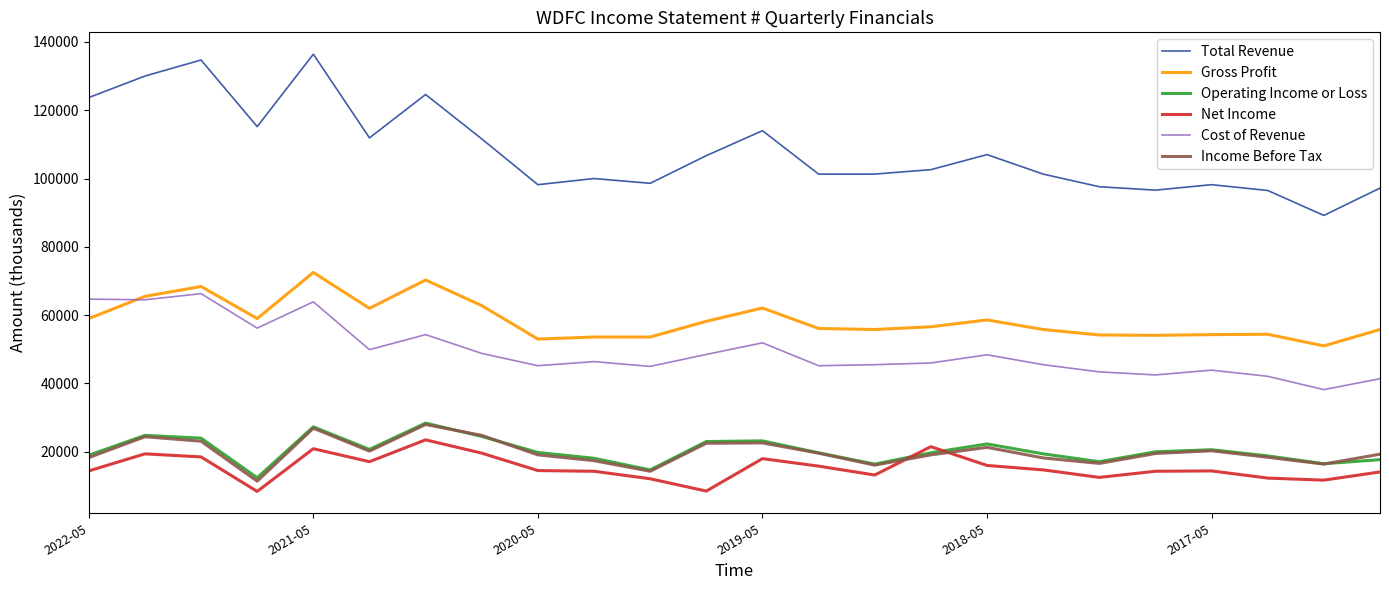

What is the sum of all Income Before Tax values?

477800